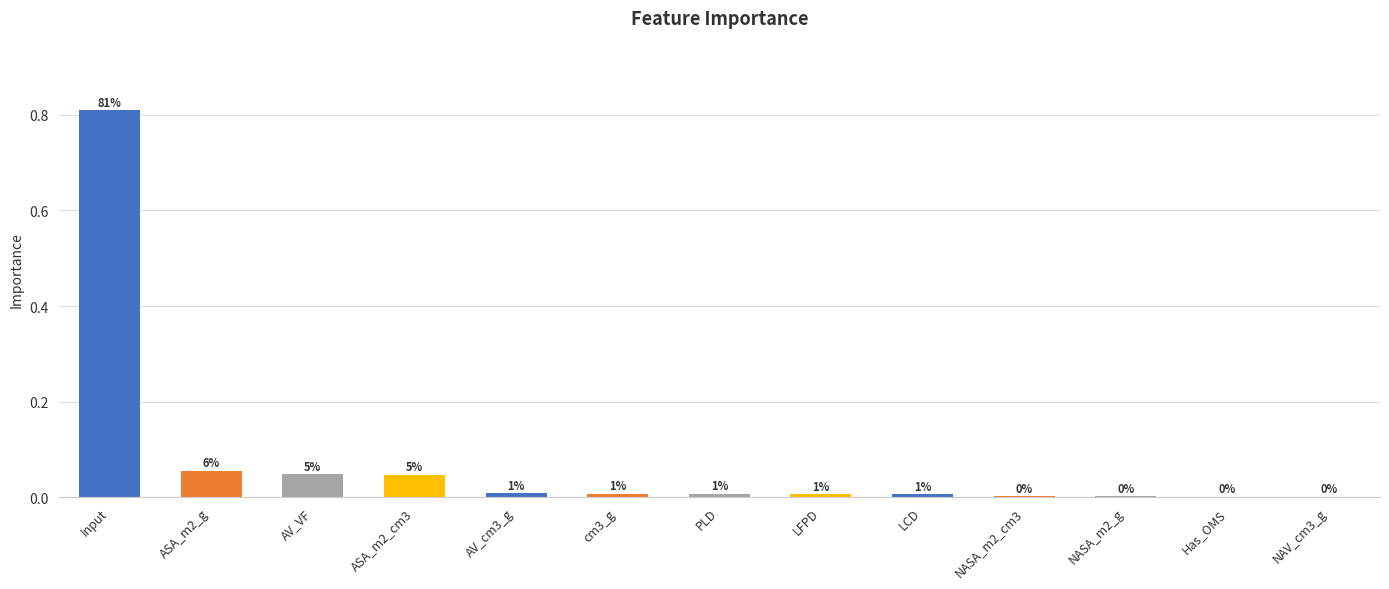

Reading left to right, transcribe all the data shown in this chart.

0.8	0.1	0.0	0.0	0.0	0.0	0.0	0.0	0.0	0.0	0.0	0.0	0.0